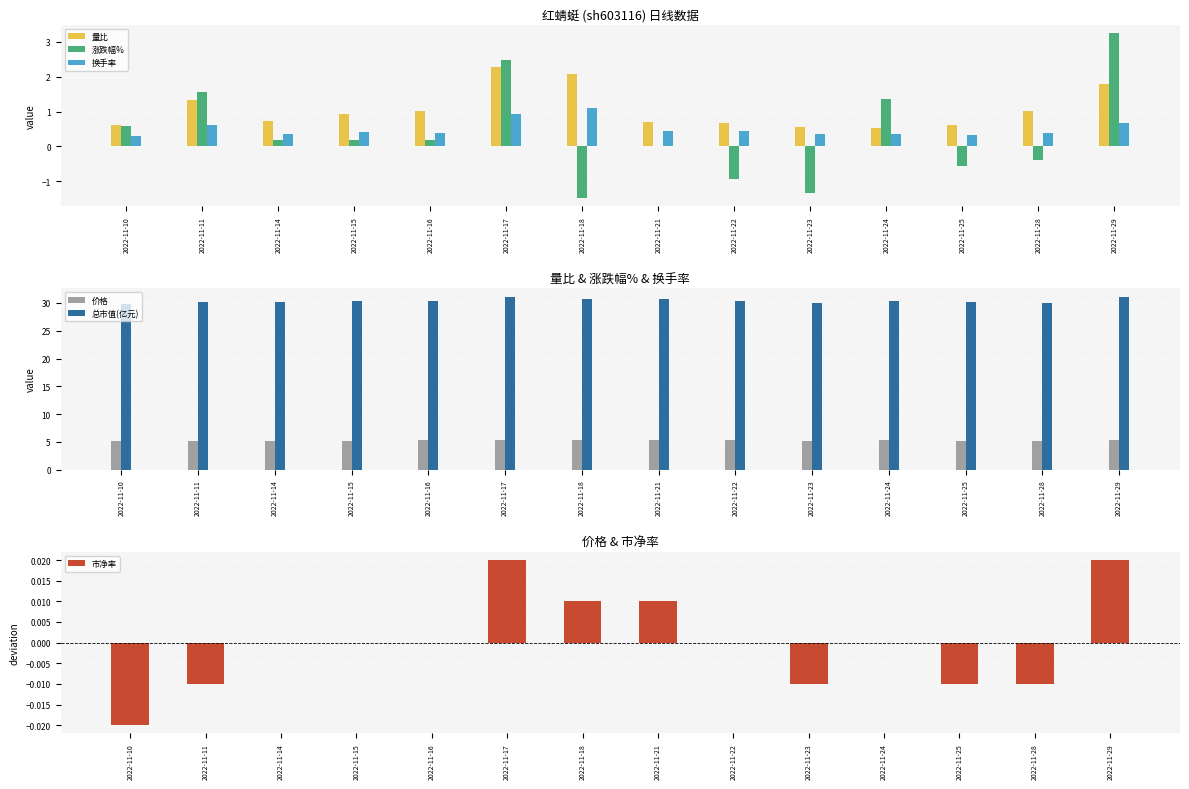

What are all the series names shown in the legend?

量比, 涨跌幅%, 换手率, 价格, 总市值(亿元), 市净率